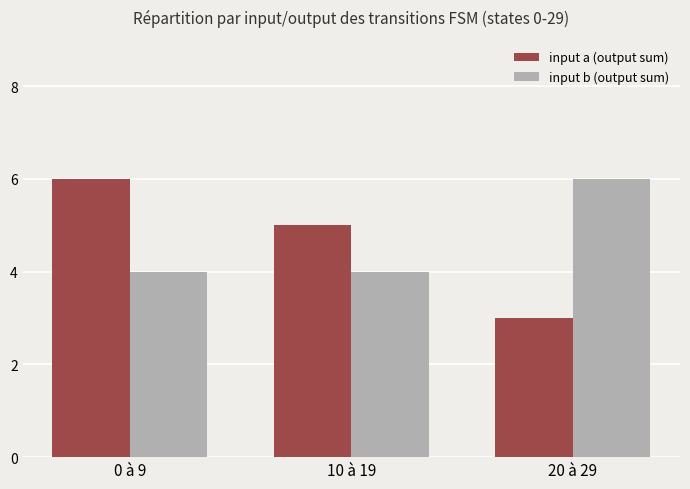

Count the input b (output sum) values in the range 4 to 6.

3